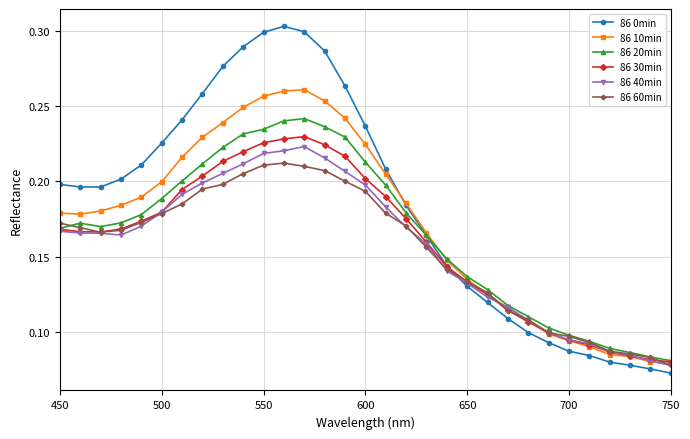

At how many categories does at least one series exceed 0?

31